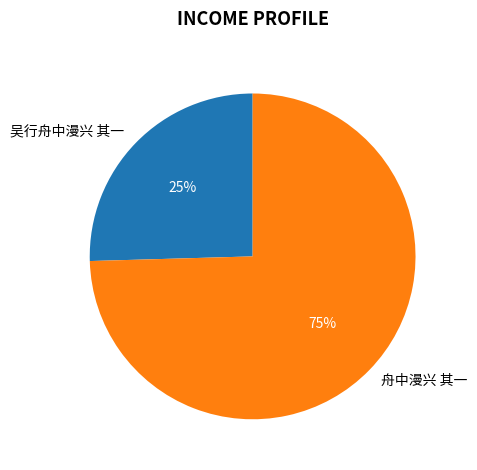

How many slices are in this pie chart?

2